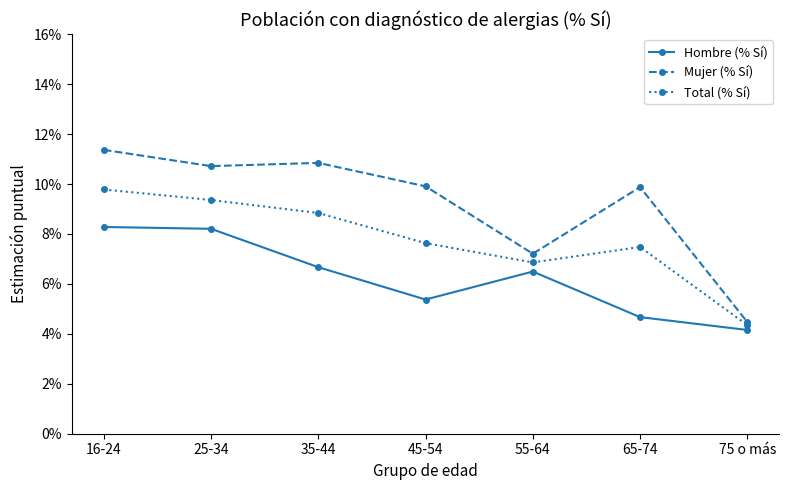

Rank the categories by Total (% Sí) value from lowest to highest.

75 o más, 55-64, 65-74, 45-54, 35-44, 25-34, 16-24